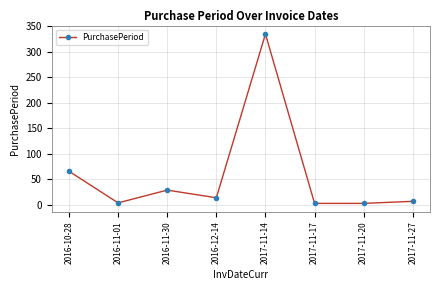

Read the value at 2016-11-30, to the nearest 50.

50